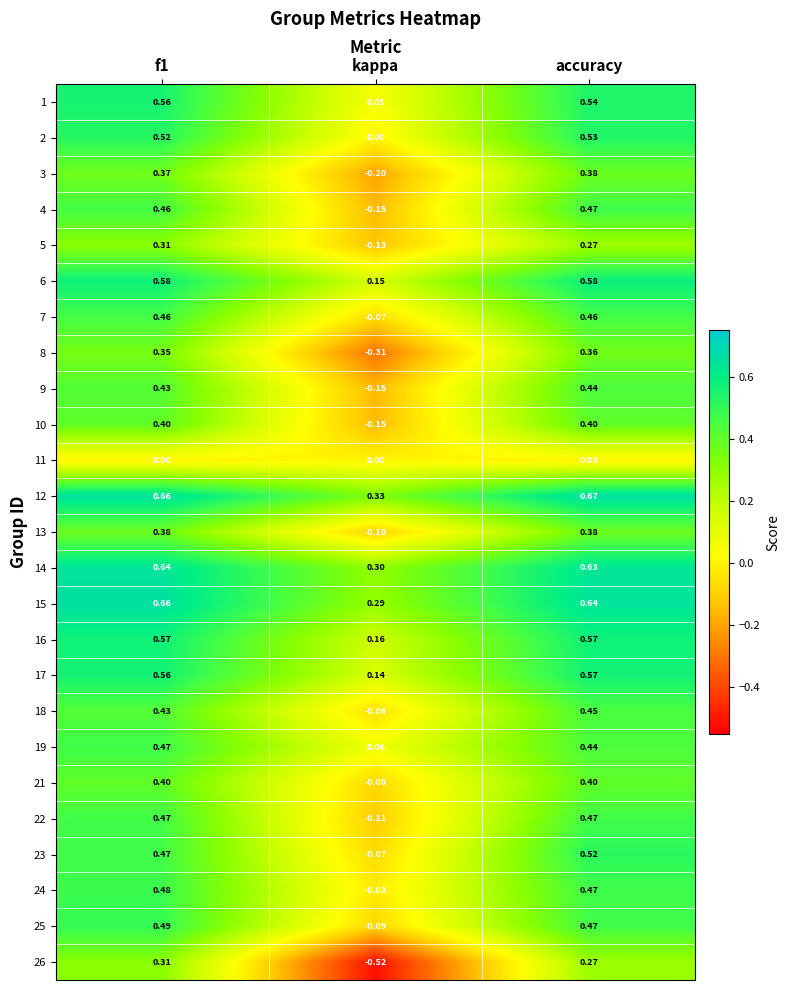

Which series has the largest total across all categories?

12